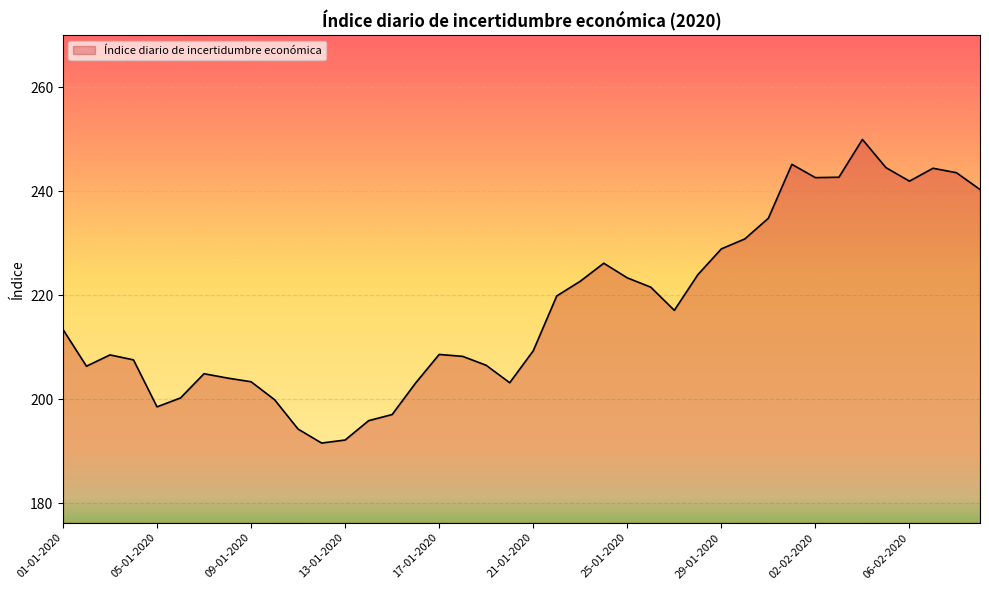

What is the greatest value displayed?

250.0